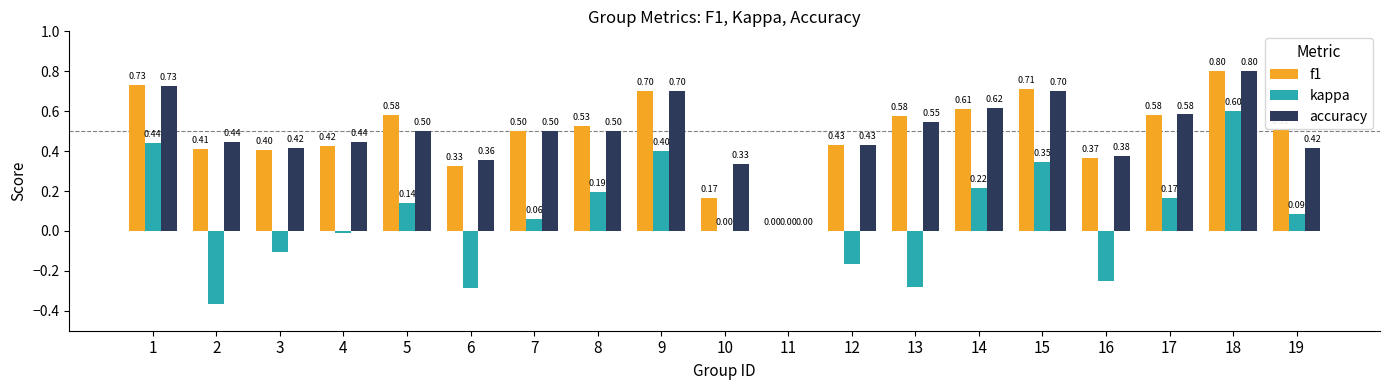

Is the value of accuracy at 14 greater than the value of f1 at 14?

Yes